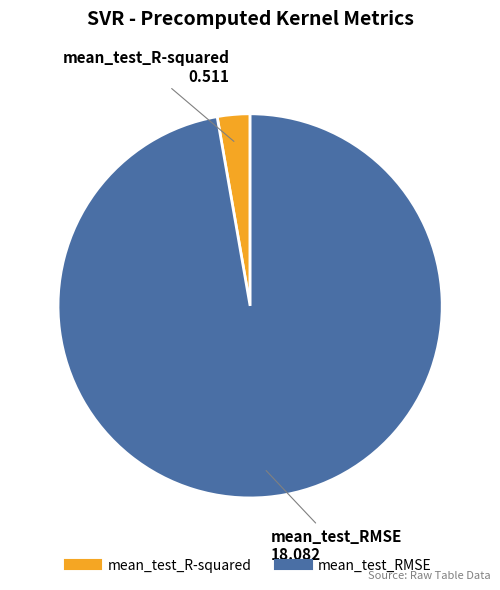

Count the number of slices in the pie.

2